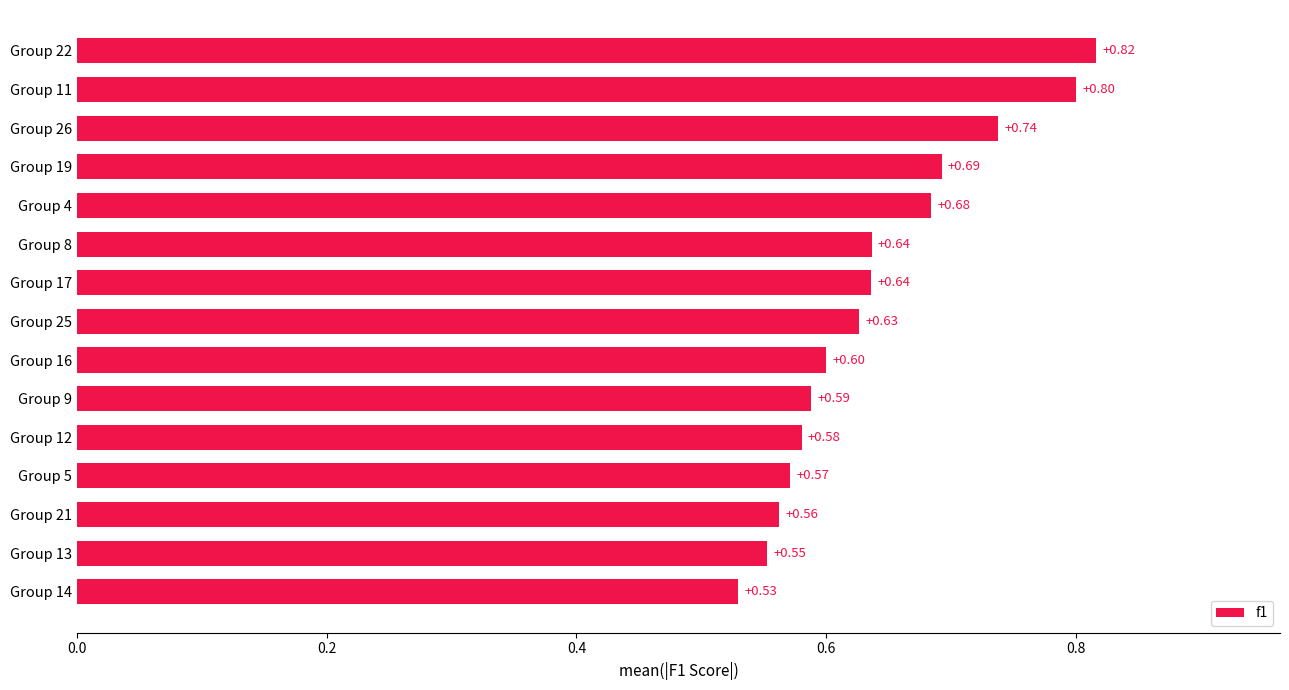

What is the change in value from Group 25 to Group 4?

+0.1